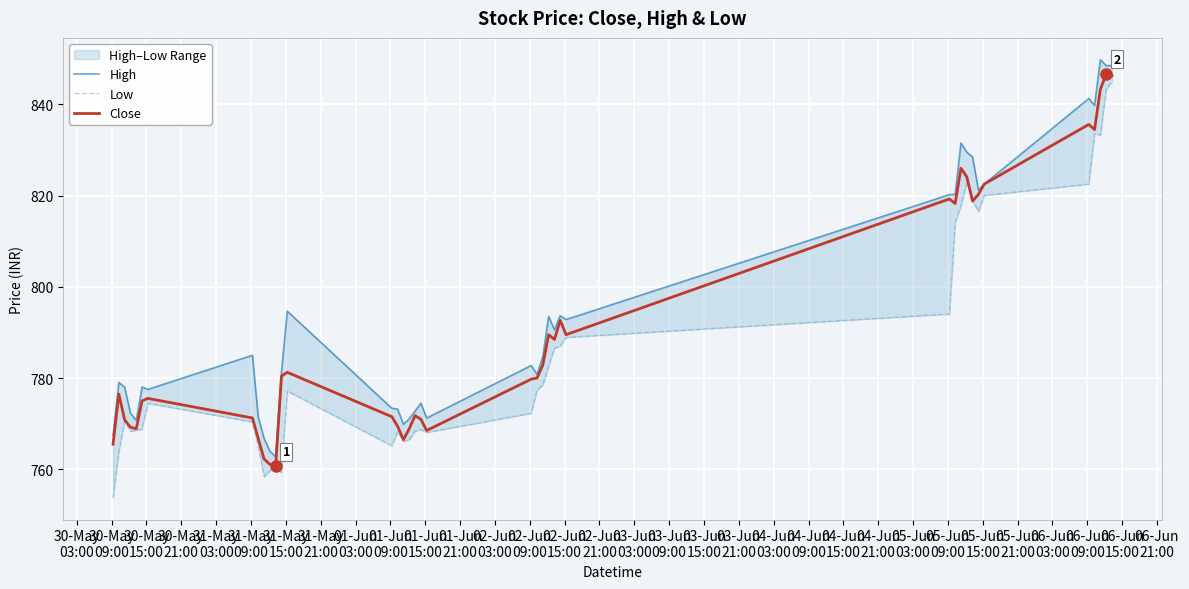

What is the sum of all Low values?

31444.7